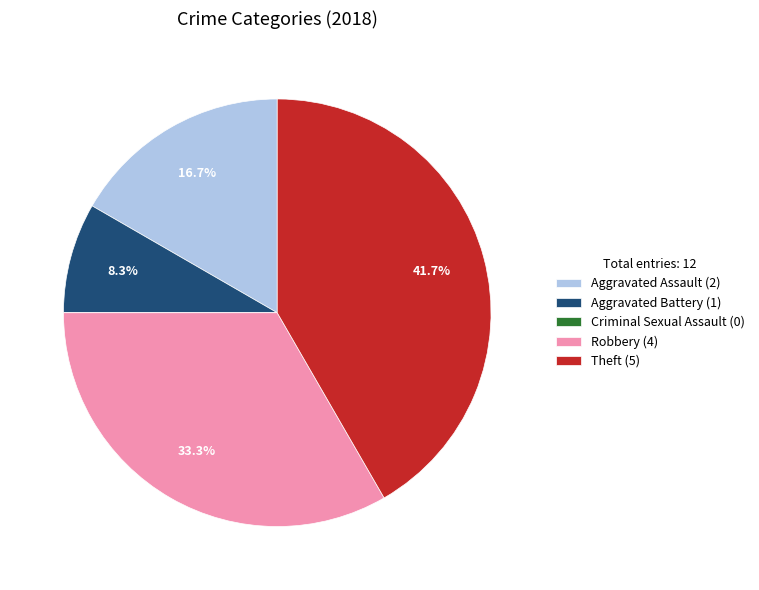

To the nearest percent, what percentage of the pie is Robbery?

33%